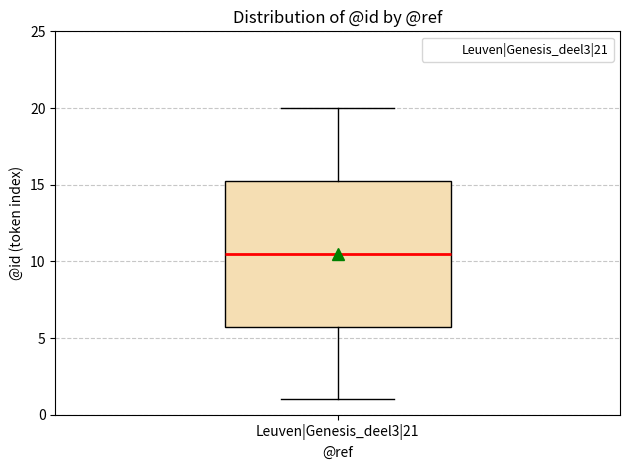

Read this box plot against the y-axis: the position of the median line, the range covered by the box, and the ends of both whiskers. The values are not printed on the chart, so give them approximately, as read against the axis.

median 10.5, box 6.0 to 15.5, whiskers 1.0 to 20.0